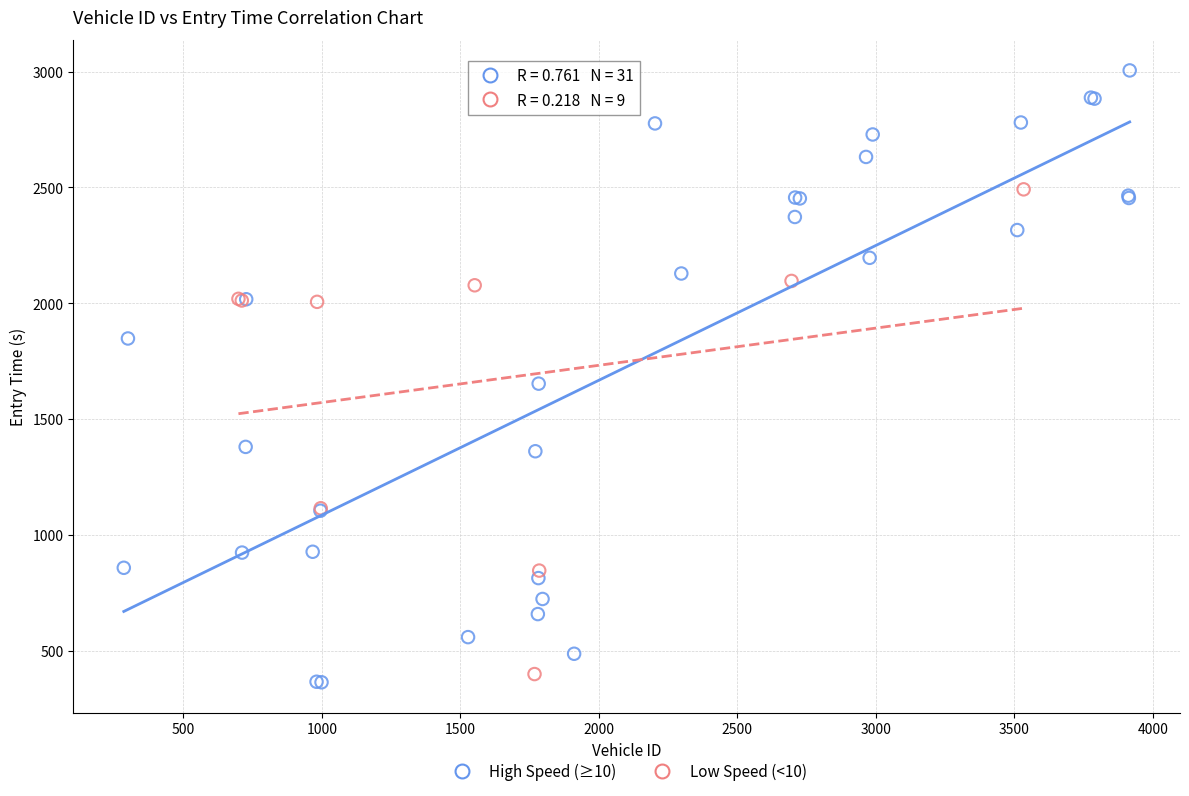

Which series contains the lowest Y value?

High Speed (≥10)